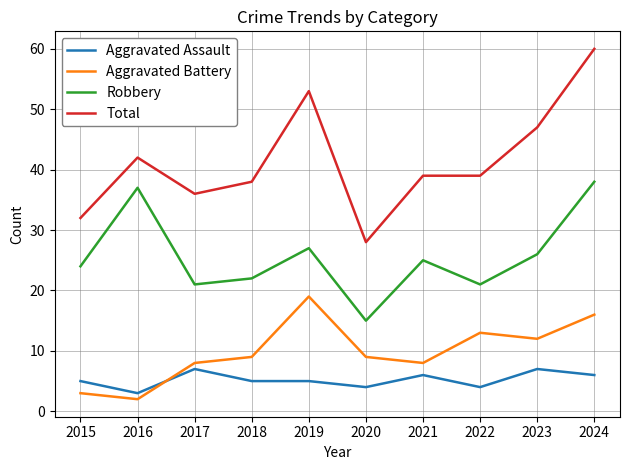

List the series in order of their peak value, highest first.

Total, Robbery, Aggravated Battery, Aggravated Assault